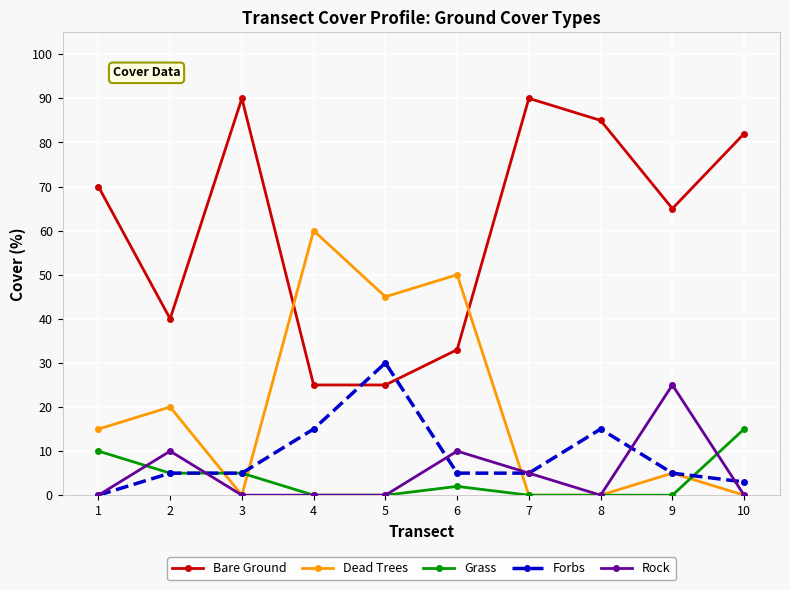

True or false: Rock has a value of -15 at 4.

False